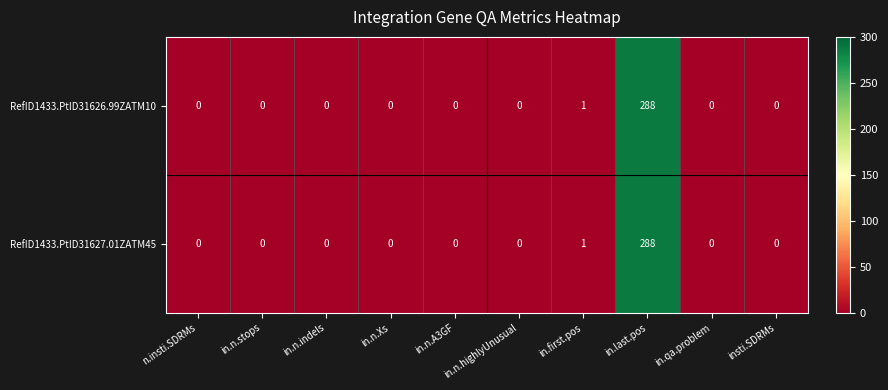

True or false: RefID1433.PtID31626.99ZATM10 has a value of -122 at in.qa.problem.

False